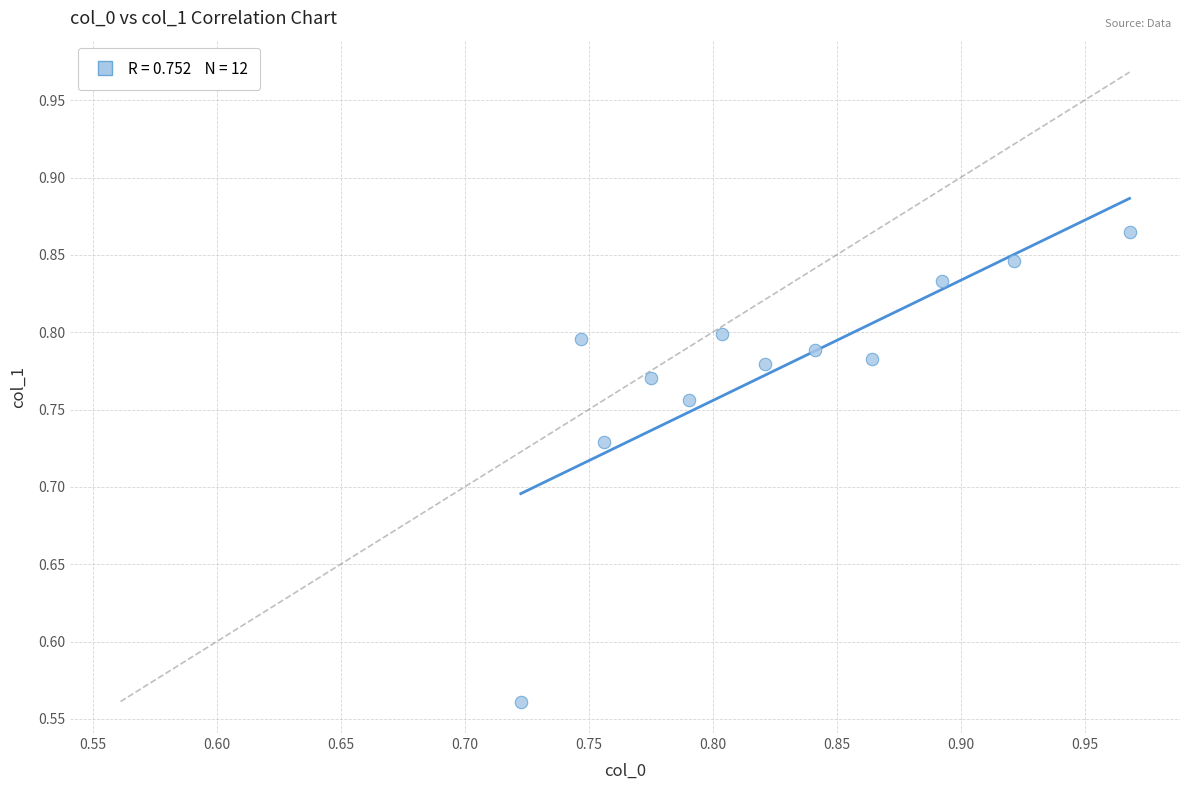

What is the range of Y values (max minus min)?

0.3